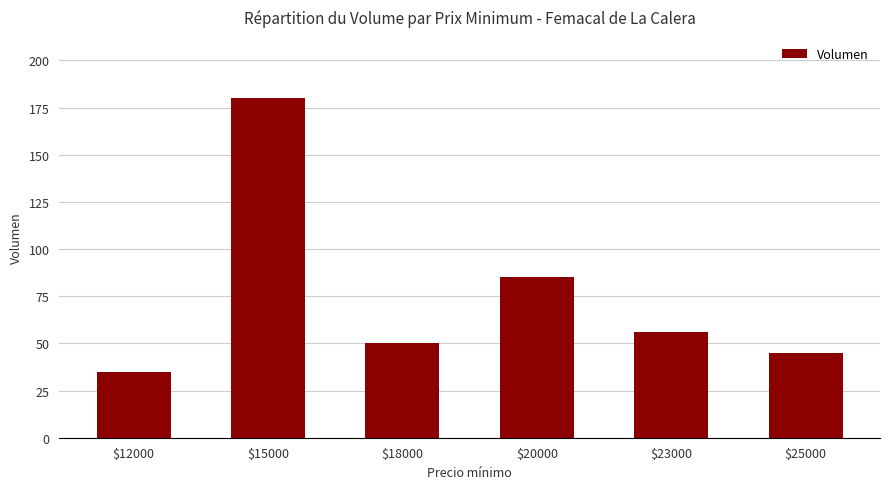

Where does the data first go above 56?

$15000